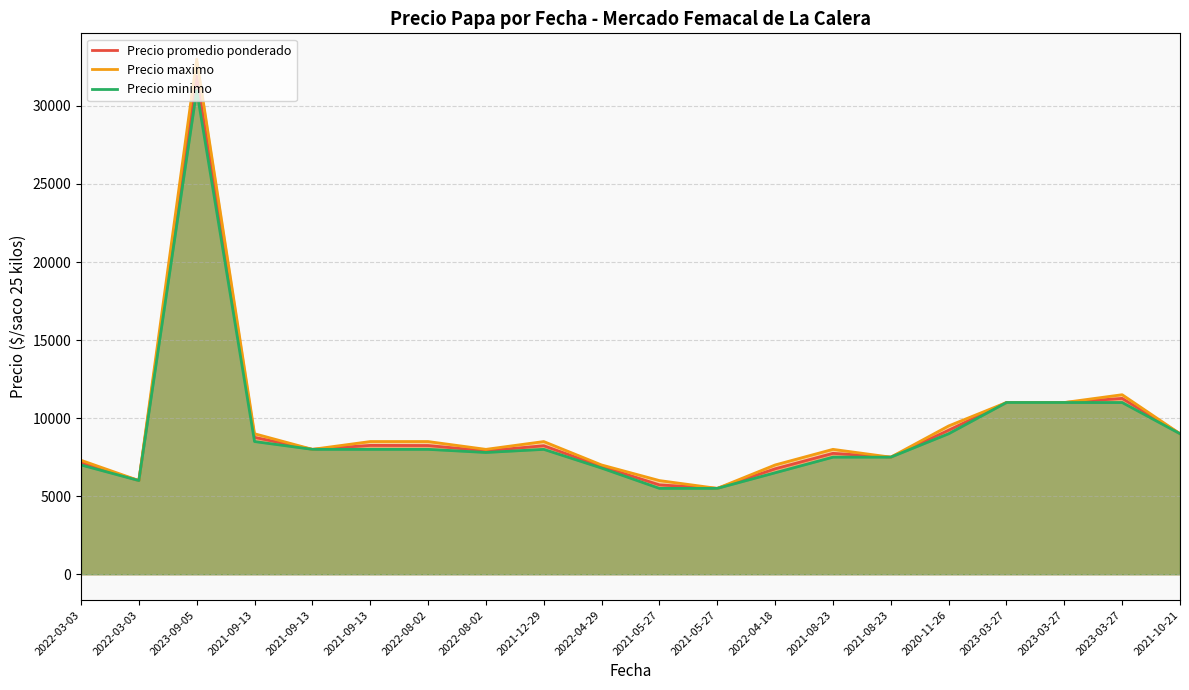

What is the difference between the highest and lowest values at 2021-09-13?

500